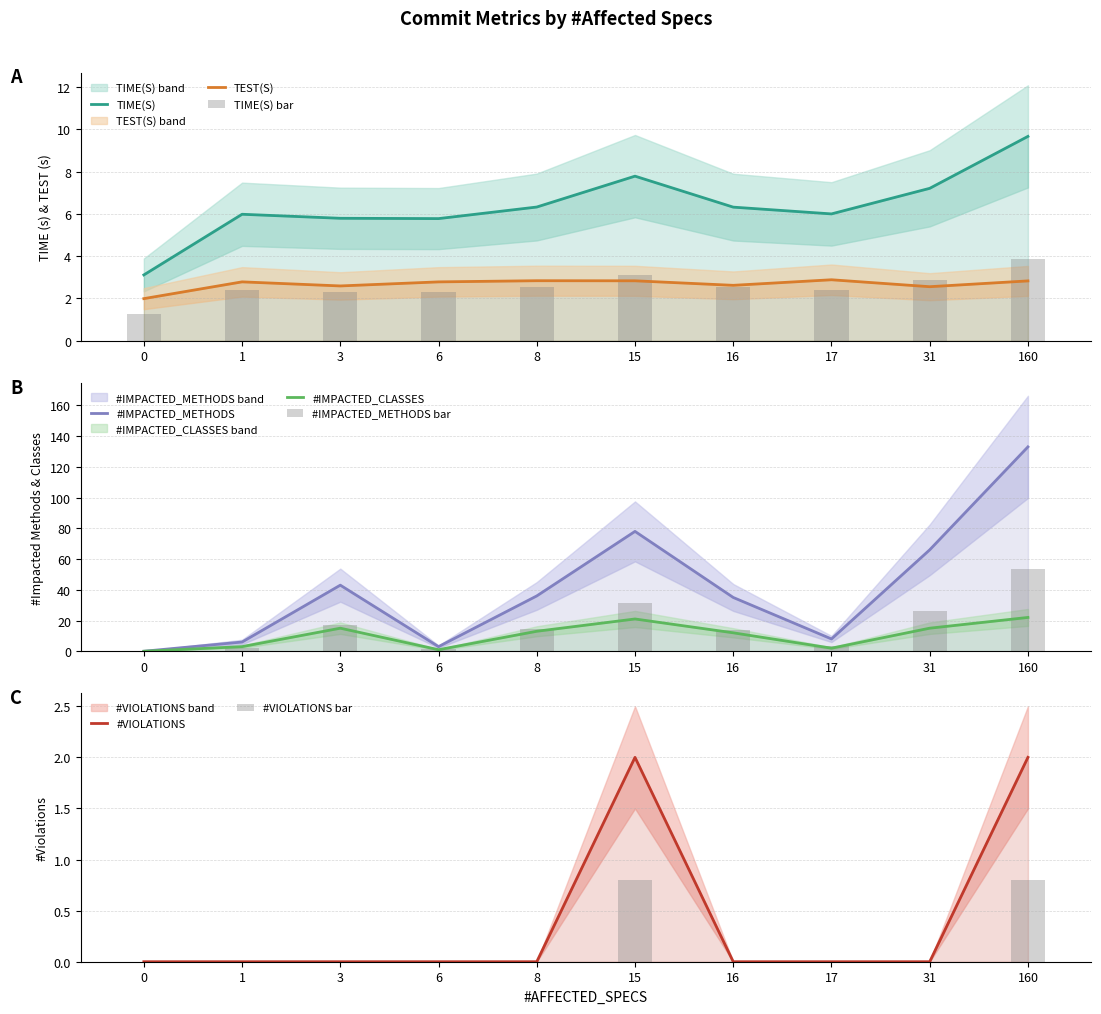

True or false: TEST(S) has a value of 2.6 at 16.

True